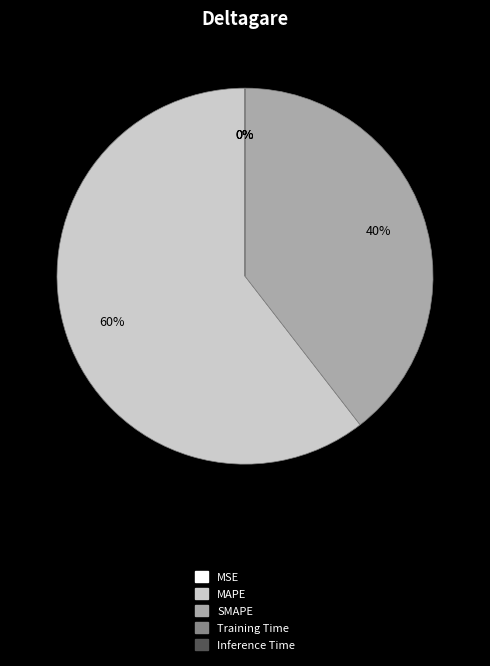

Is it true that SMAPE is 31% of the pie?

False